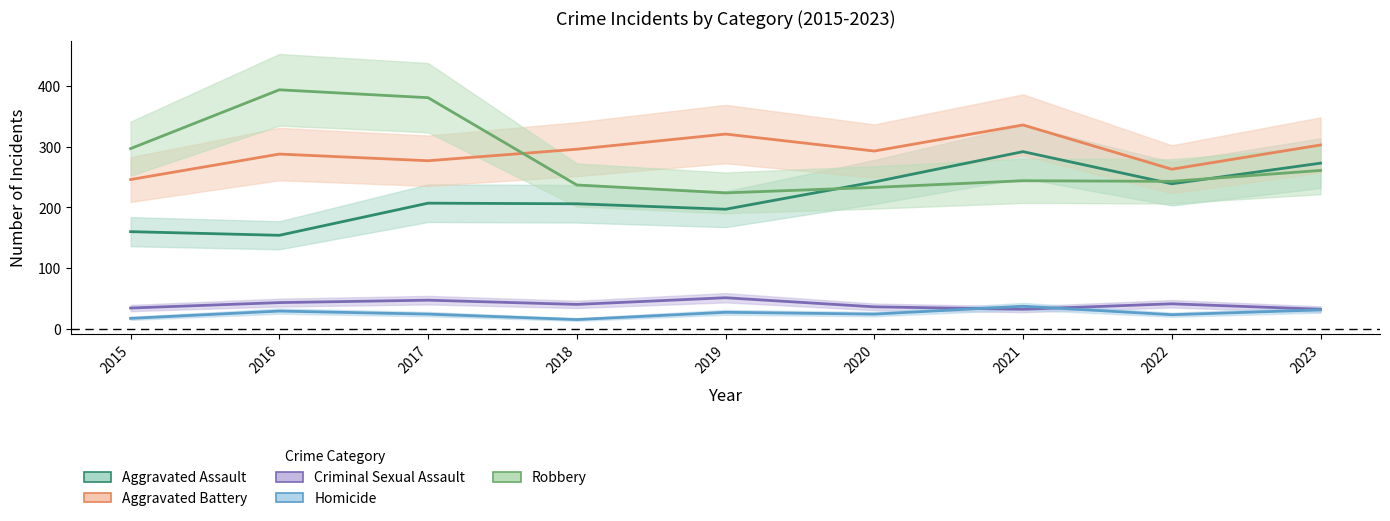

At which category does Robbery reach its first local peak?

2016